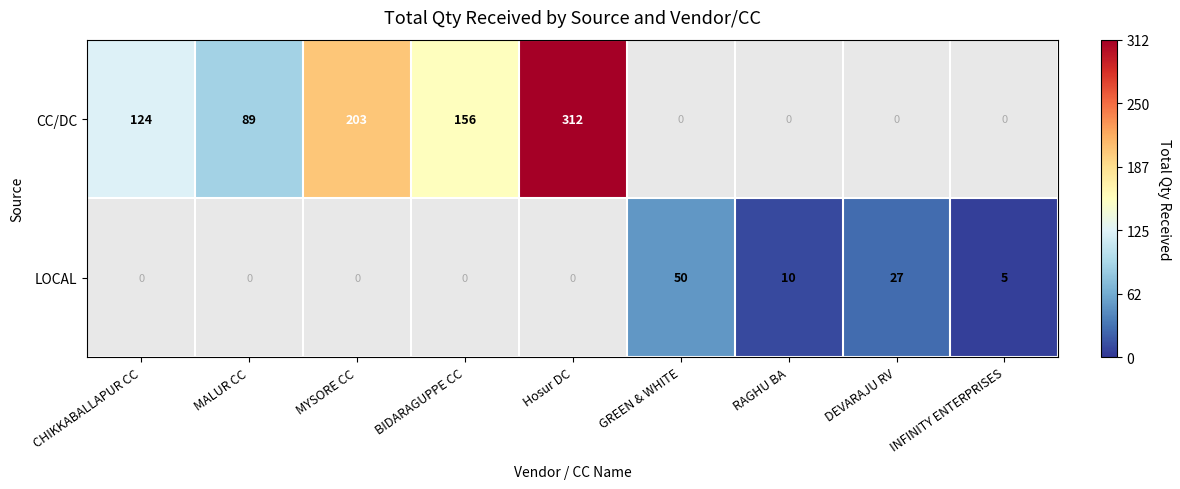

True or false: CC/DC has a value of 483.8 at Hosur DC.

False